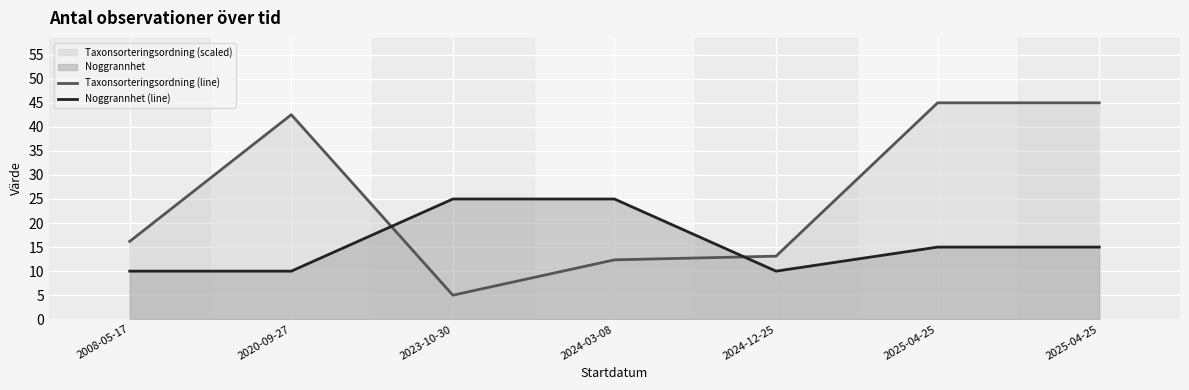

Rank the series by their average value, from lowest to highest.

Noggrannhet (line), Taxonsorteringsordning (line)